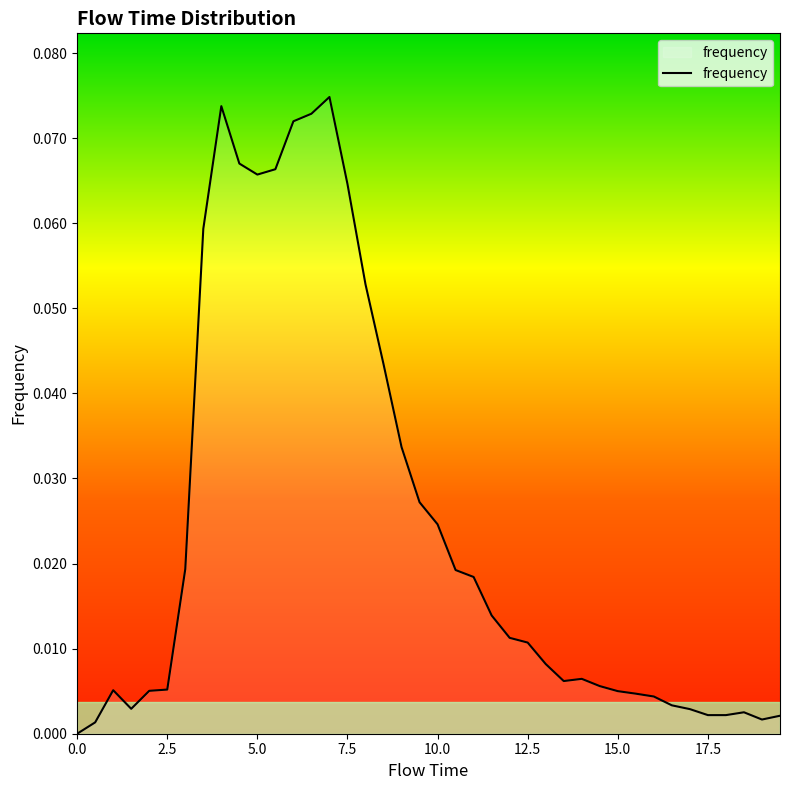

Rank the categories by value from lowest to highest.

0.0, 0.5, 19.0, 19.5, 17.5, 18.0, 18.5, 17.0, 1.5, 16.5, 16.0, 15.5, 15.0, 2.0, 1.0, 2.5, 14.5, 13.5, 14.0, 13.0, 12.5, 12.0, 11.5, 11.0, 10.5, 3.0, 10.0, 9.5, 9.0, 8.5, 8.0, 3.5, 7.5, 5.0, 5.5, 4.5, 6.0, 6.5, 4.0, 7.0